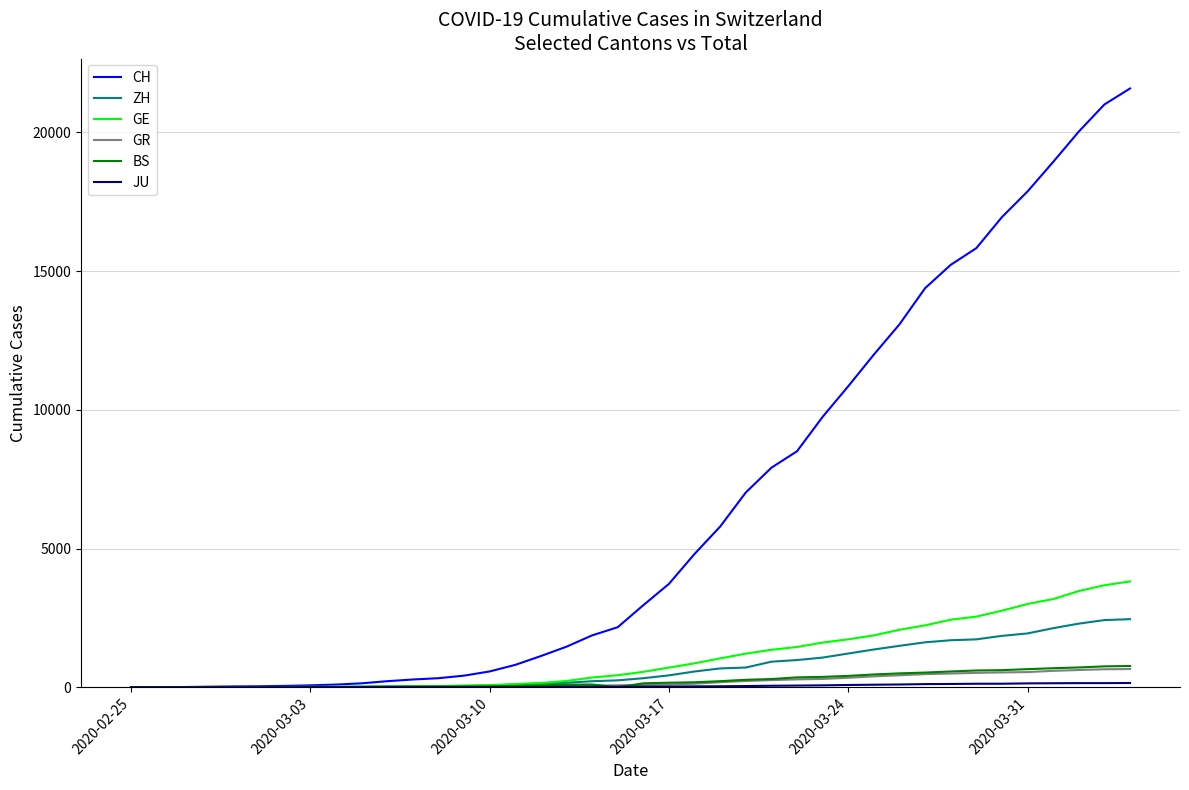

Which series has the widest spread of values?

CH